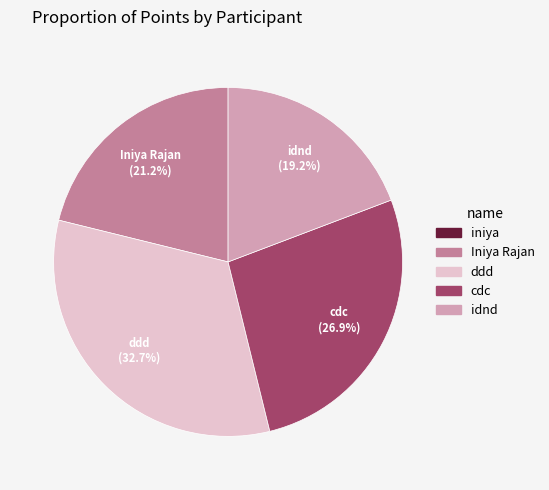

Which category has the biggest portion of the pie?

ddd